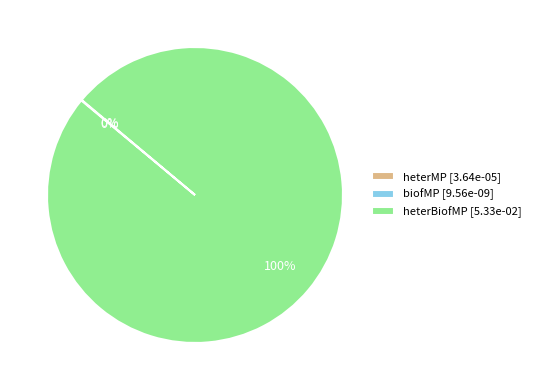

Which slice is the largest?

heterBiofMP [5.33e-02]